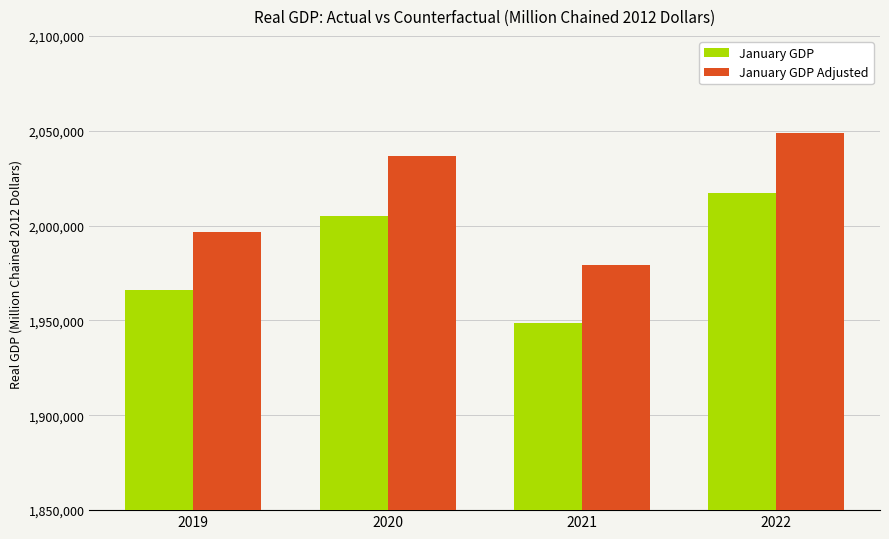

Rank the series by their maximum value, from lowest to highest.

January GDP, January GDP Adjusted